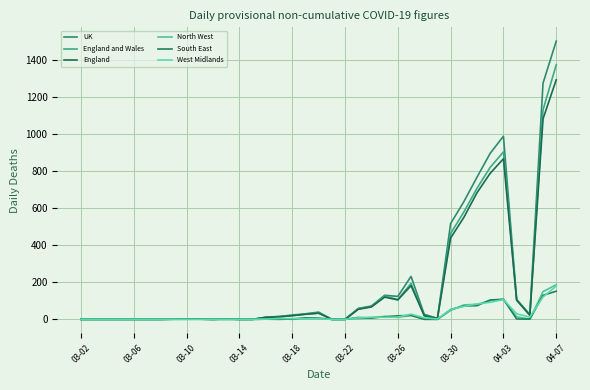

True or false: UK and West Midlands intersect in this chart.

False